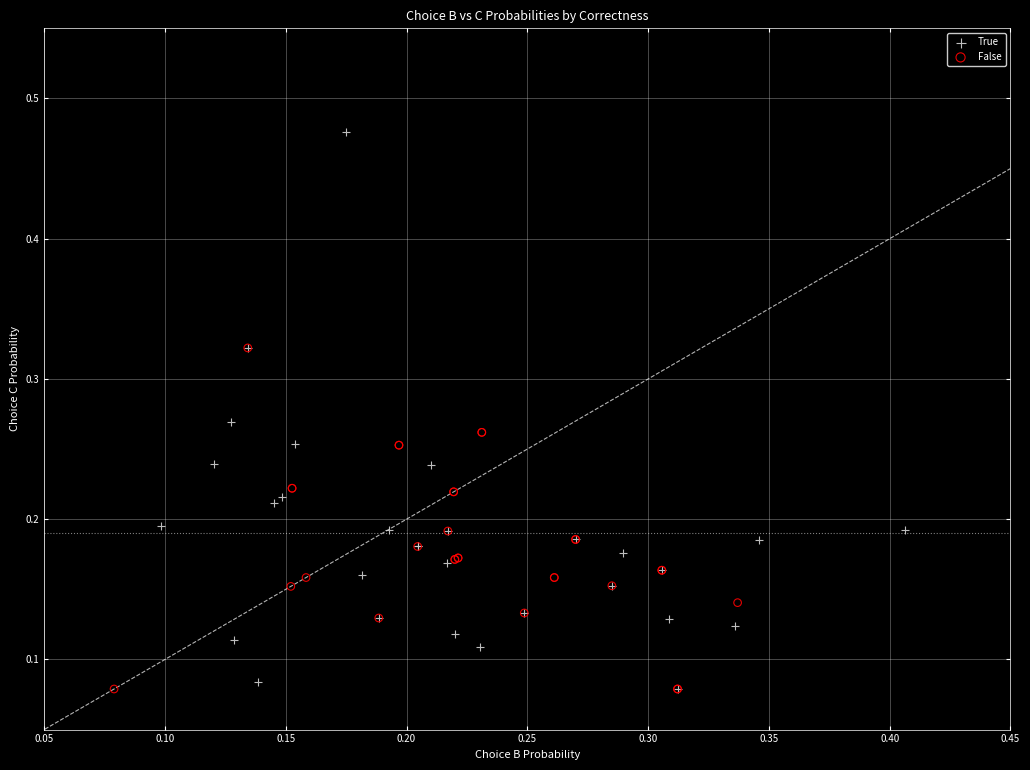

Which series has the largest Y range (max minus min)?

True